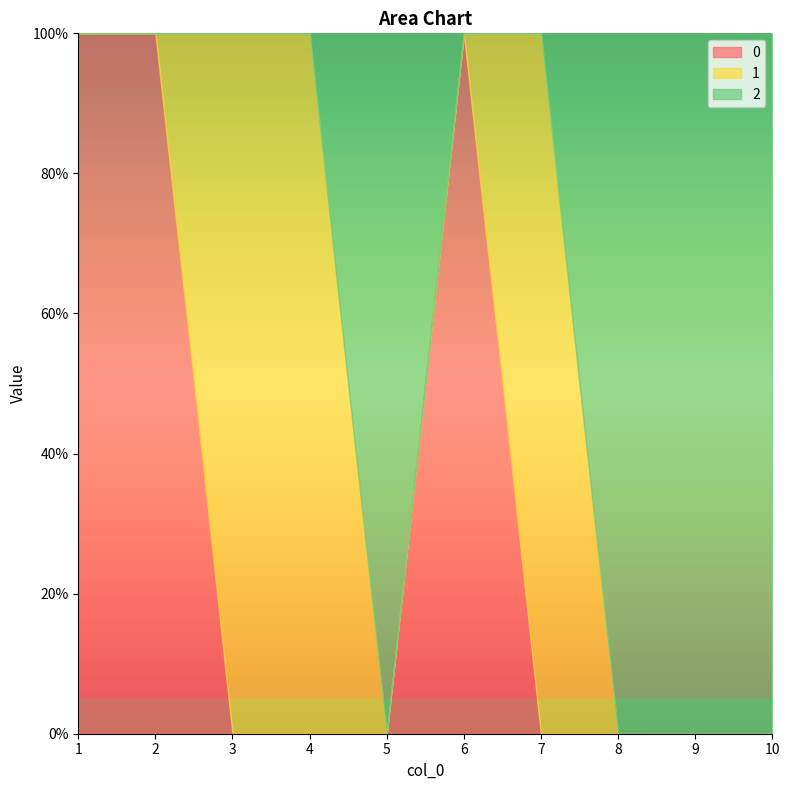

List the labels in order of 0 value, largest first.

1, 2, 6, 3, 4, 5, 7, 8, 9, 10